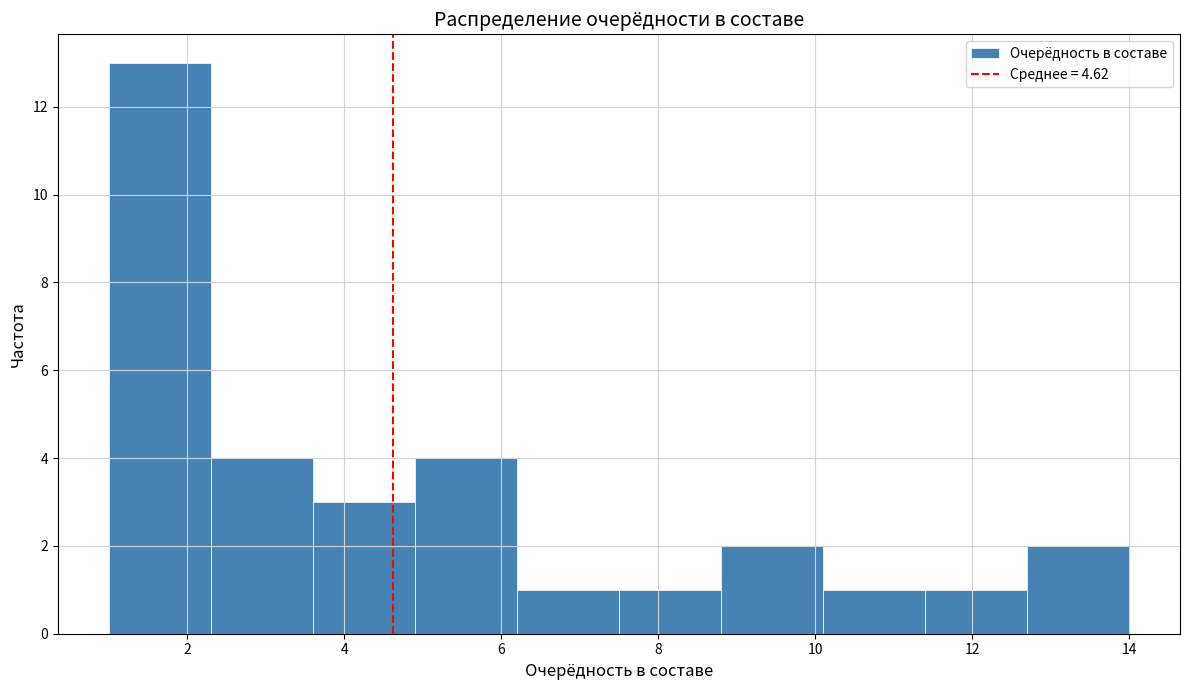

How tall is the bar that spans 4.9 to 6.2 on the x-axis? Neither the bar edges nor the heights are printed on the chart, so give them approximately, as read against the axes.

4